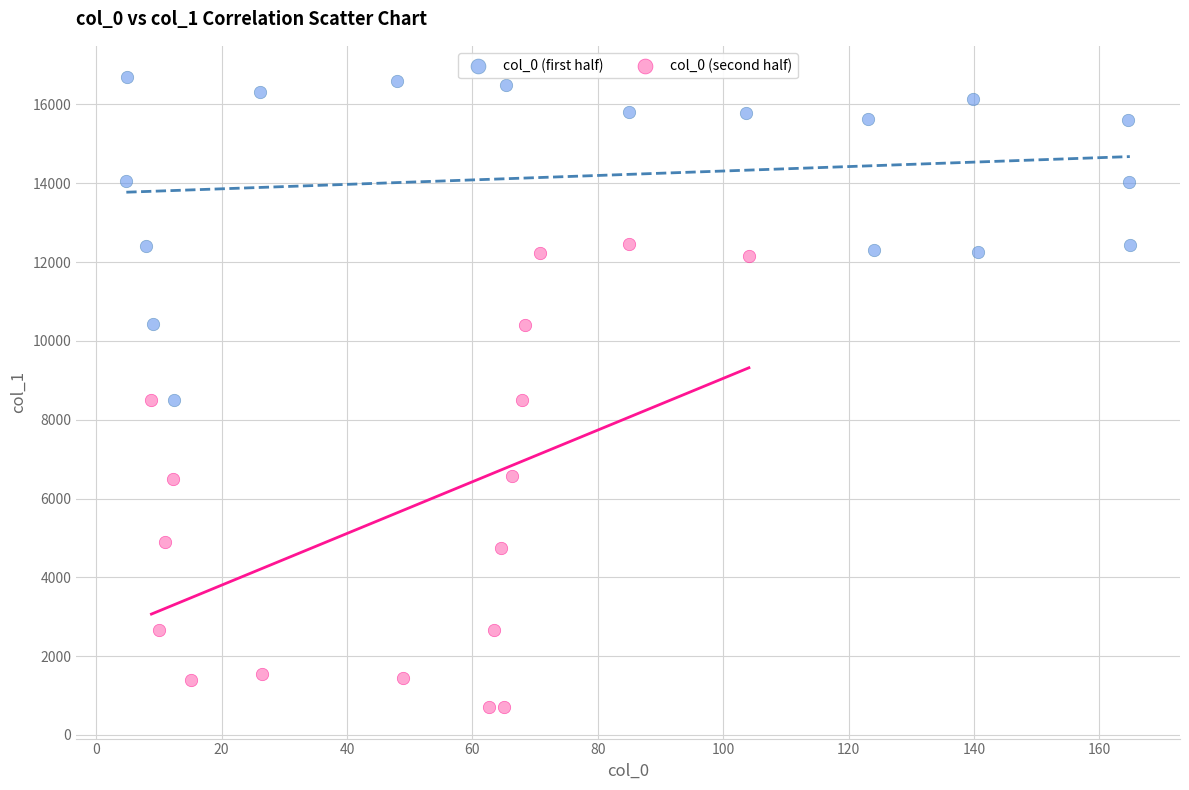

Which series reaches the maximum Y coordinate?

col_0 (first half)